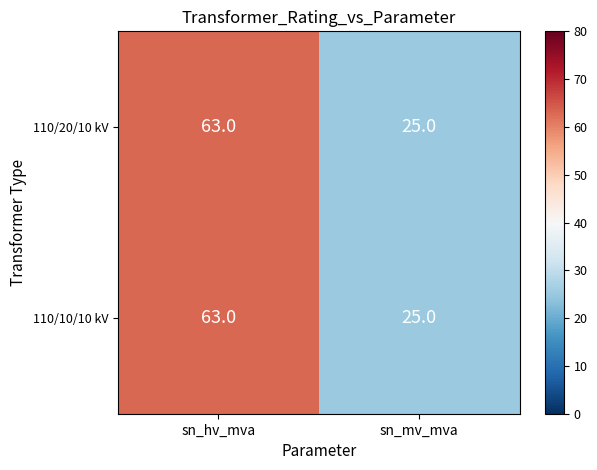

What is the highest value of the 110/20/10 kV series?

63